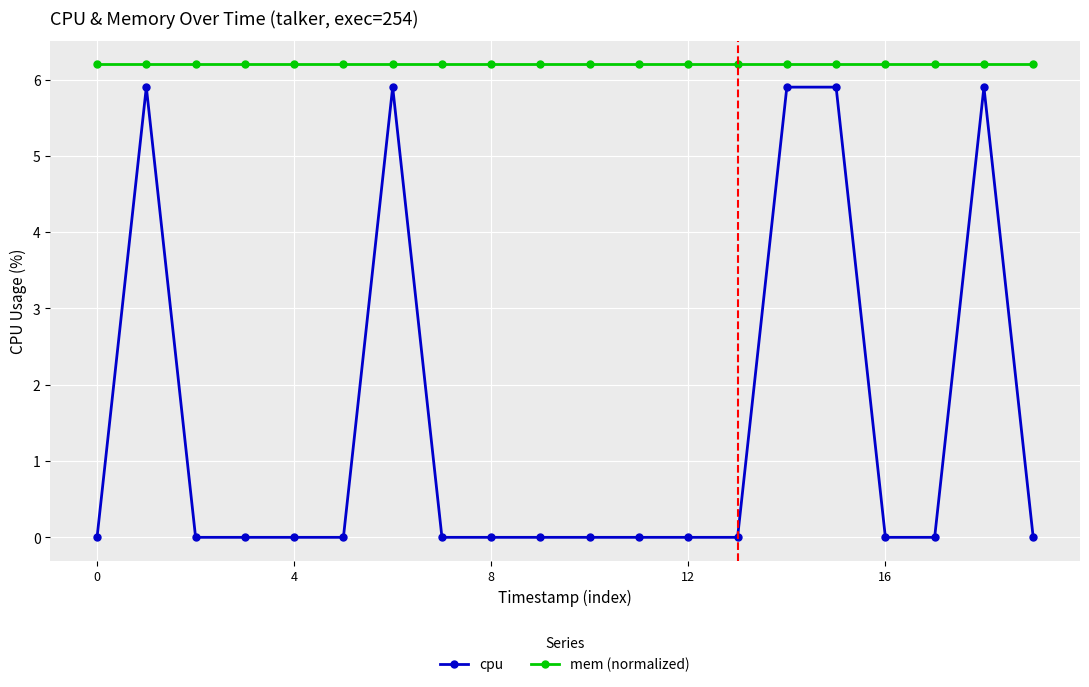

What is the value of the mem (normalized) point at the 8th from the left?

6.2